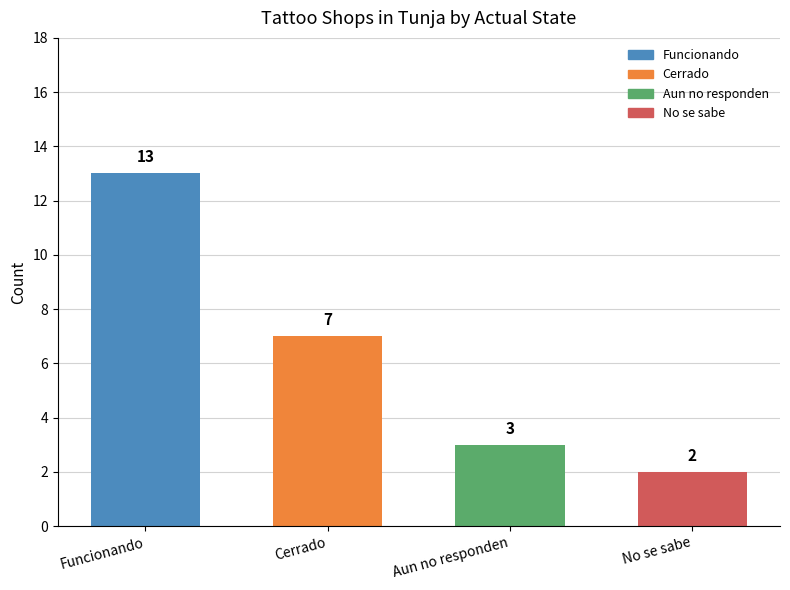

At which label does the data first exceed 7?

Funcionando